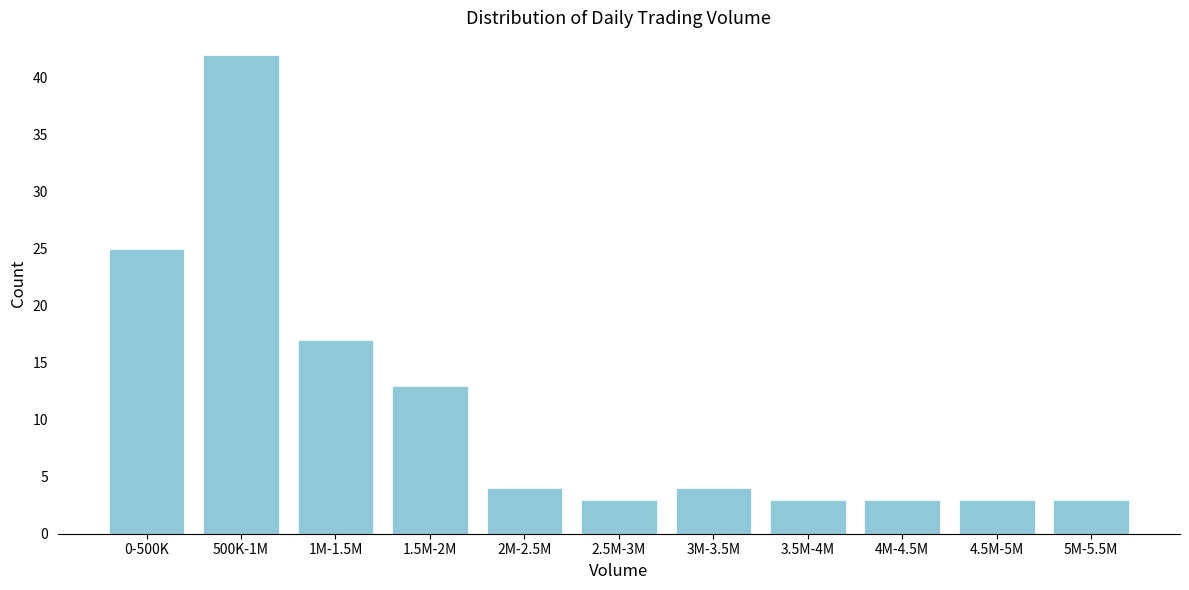

Reading right to left, extract all data points from this chart.

5M-5.5M=3	4.5M-5M=3	4M-4.5M=3	3.5M-4M=3	3M-3.5M=4	2.5M-3M=3	2M-2.5M=4	1.5M-2M=13	1M-1.5M=17	500K-1M=42	0-500K=25